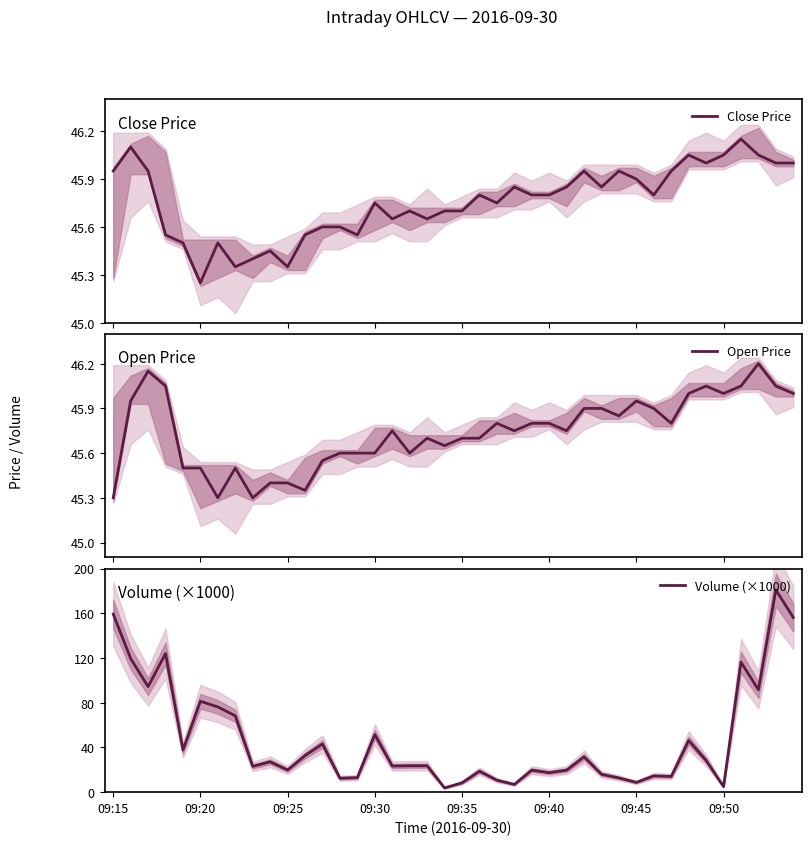

Does the chart display data point markers on the line(s)?

No